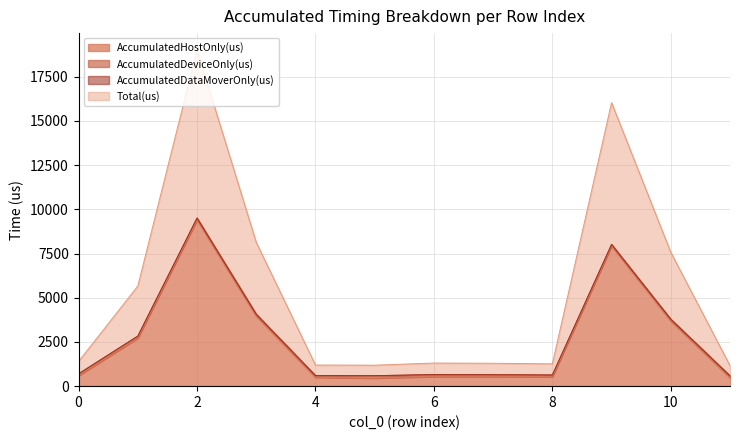

How many interior local peaks does the AccumulatedHostOnly(us) series have?

3